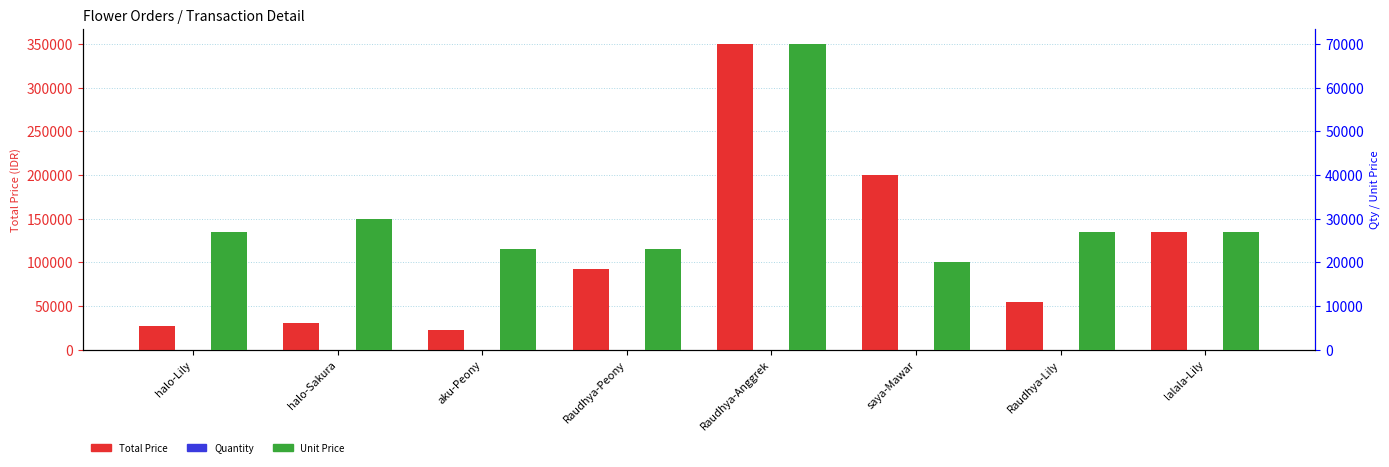

What is the label of the 5th bar from the right?

Raudhya-Peony